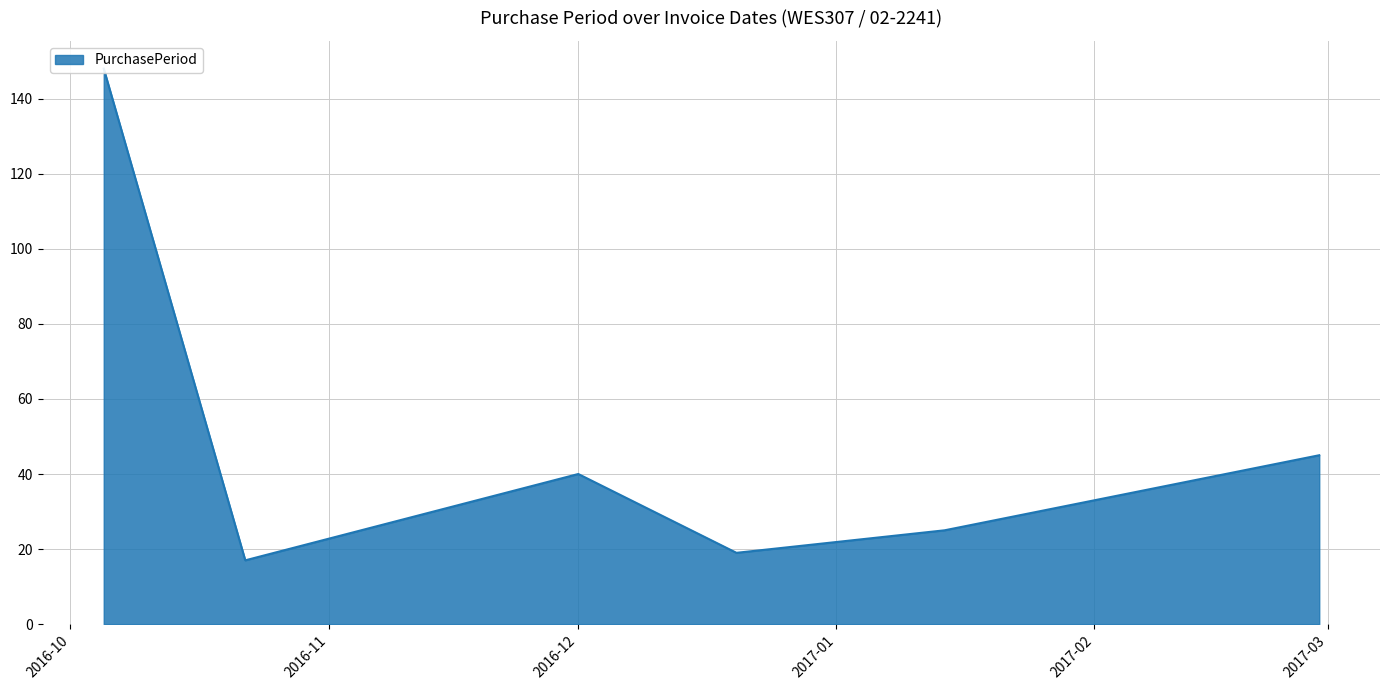

What is the average value?

49